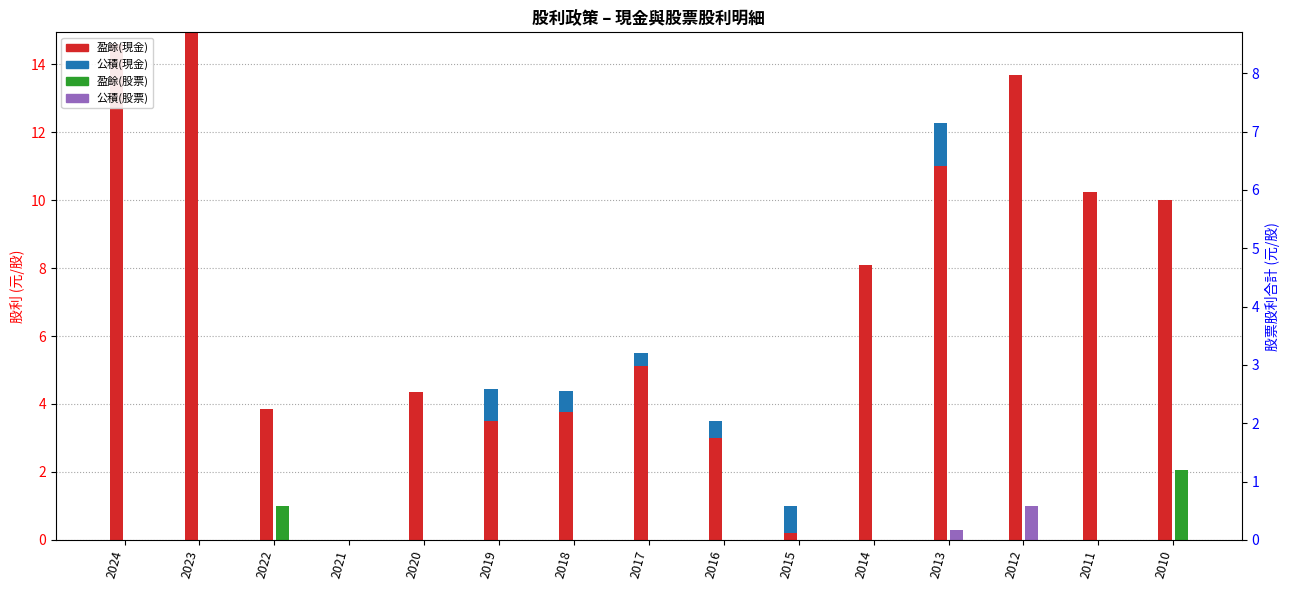

Which series changed the most between 2021 and 2016?

盈餘(現金)